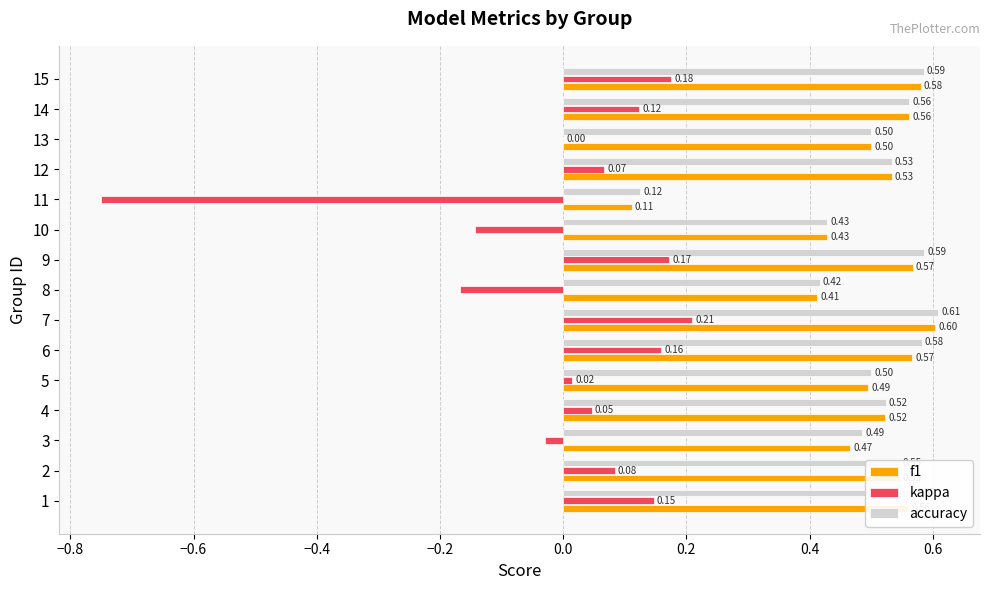

What are all the series names shown in the legend?

f1, kappa, accuracy